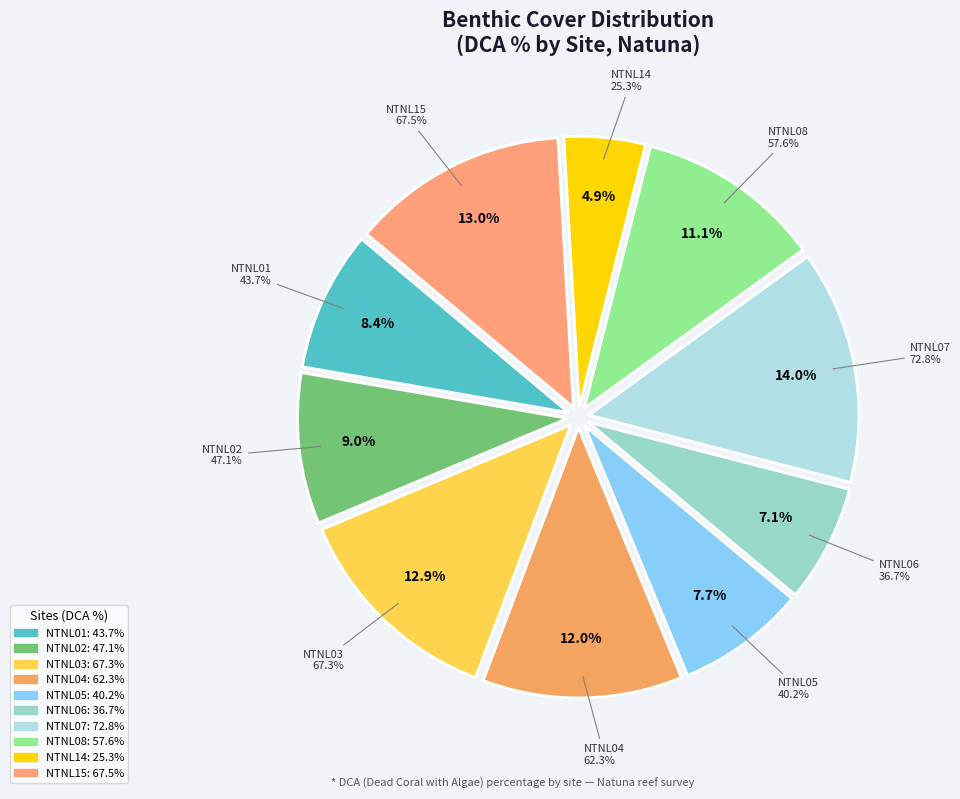

Is there any slice that represents more than half of the pie?

No